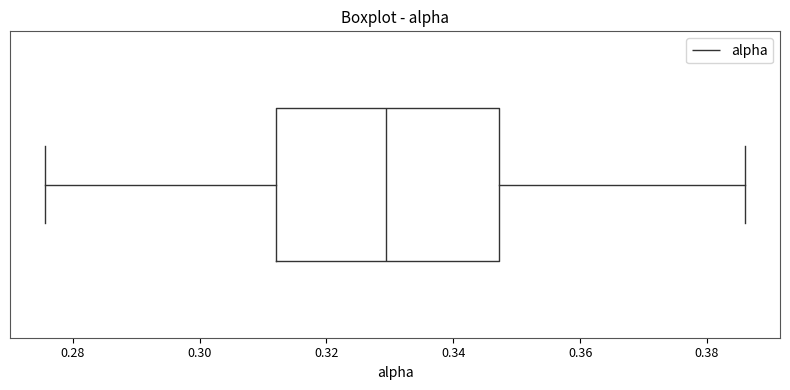

Transcribe this box plot: give where the median line is, the range the box spans, and where the two whiskers end, as read against the x-axis. The values are not printed on the chart, so give them approximately, as read against the axis.

median 0.330, box 0.312 to 0.348, whiskers 0.276 to 0.386